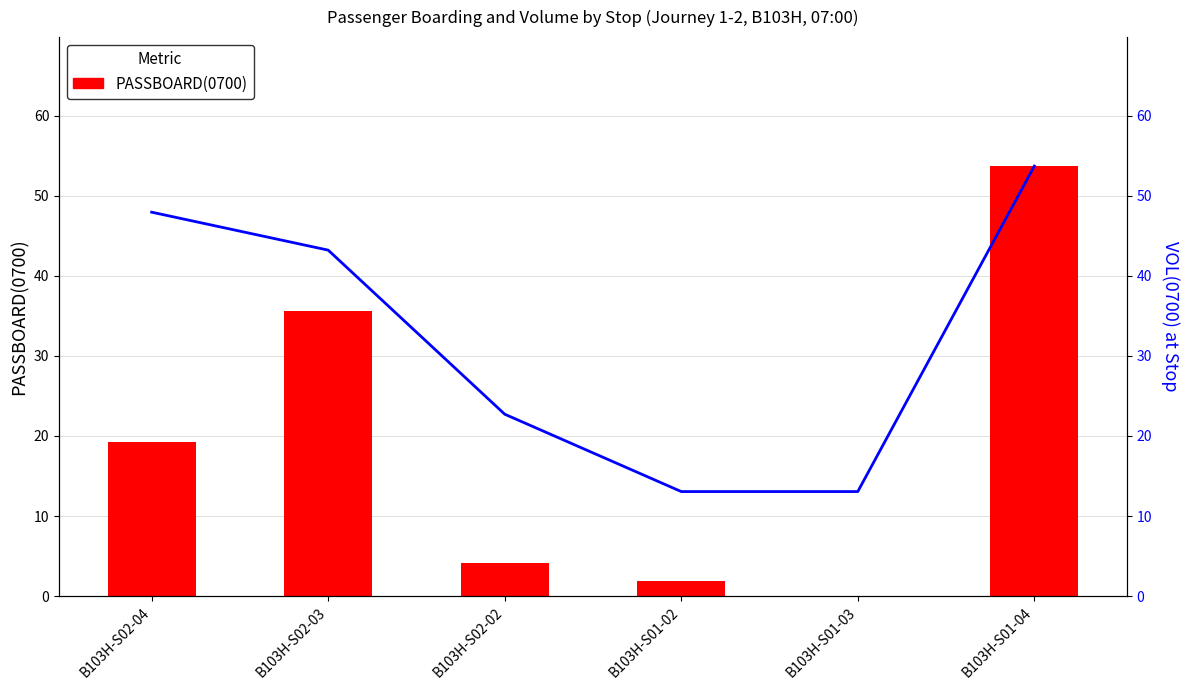

Reading left to right, extract all data points from this chart.

PASSBOARD(0700): 19.2	35.6	4.1	1.9	0.0	53.7
VOL(0700): 48.0	43.2	22.7	13.1	13.1	53.7